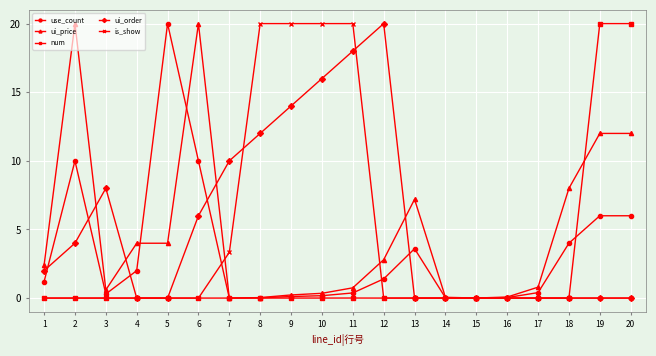

True or false: use_count has more than 0 interior local peaks.

True